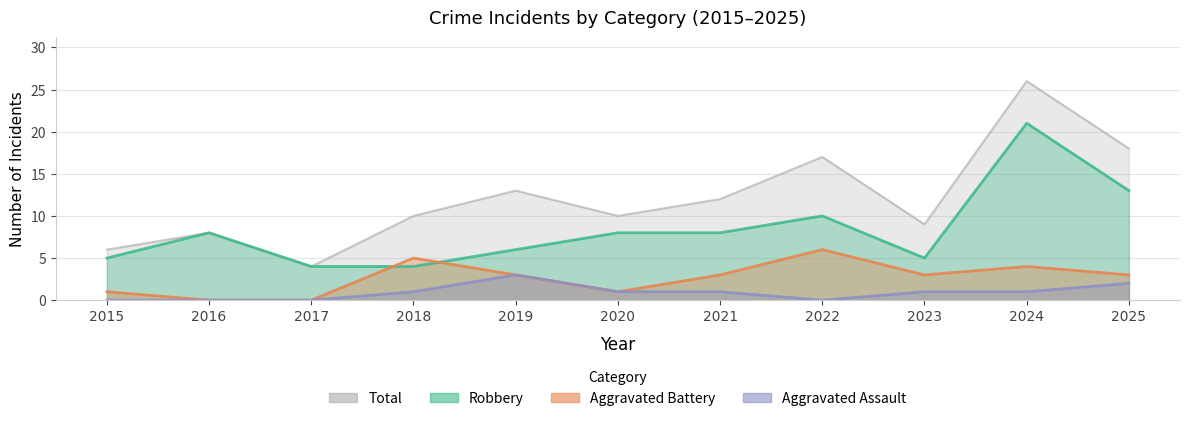

What is the value of the Aggravated Battery point at the 1st from the left?

1